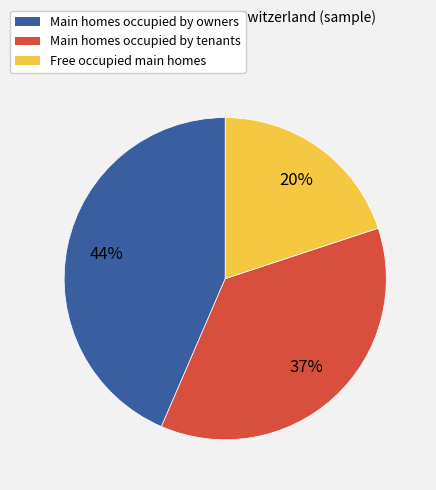

How many segments does this pie chart have?

3